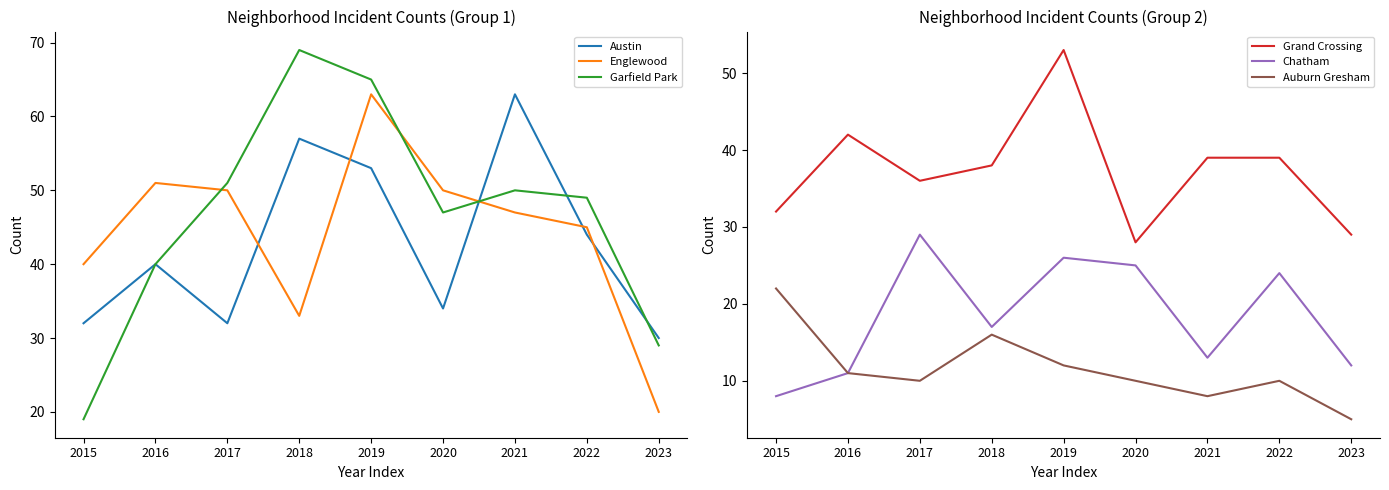

What is the total value across all series at 2022?

211